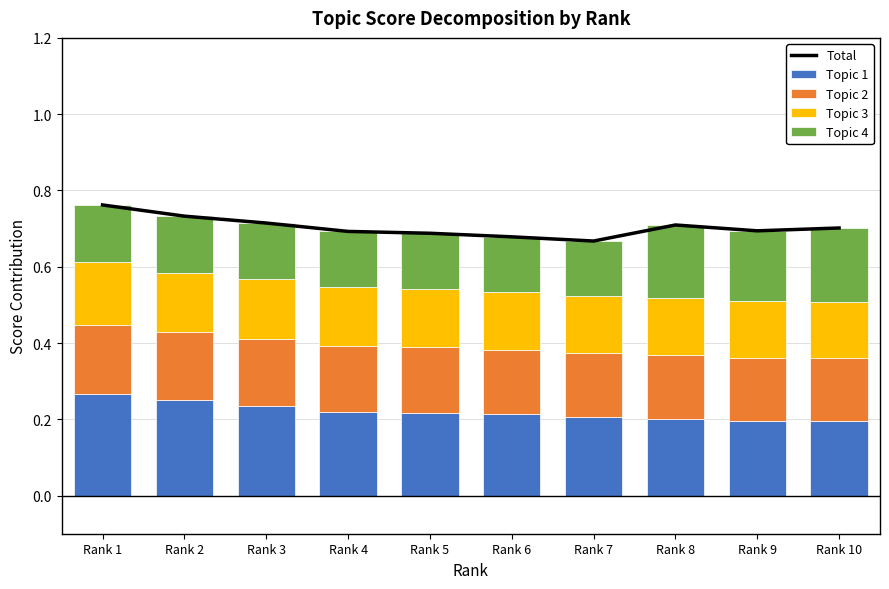

Reading left to right, transcribe all the data shown in this chart.

Total: 0.8	0.7	0.7	0.7	0.7	0.7	0.7	0.7	0.7	0.7
Topic 1: 0.3	0.3	0.2	0.2	0.2	0.2	0.2	0.2	0.2	0.2
Topic 2: 0.2	0.2	0.2	0.2	0.2	0.2	0.2	0.2	0.2	0.2
Topic 3: 0.2	0.2	0.2	0.2	0.2	0.2	0.2	0.1	0.1	0.1
Topic 4: 0.1	0.1	0.1	0.1	0.1	0.1	0.1	0.2	0.2	0.2